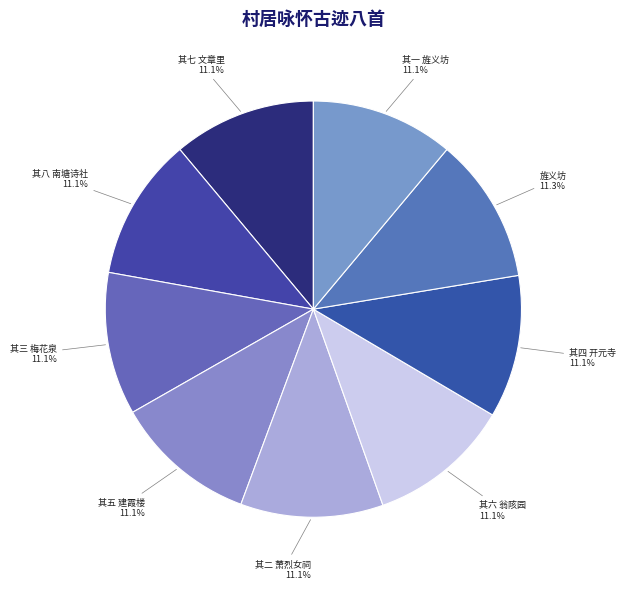

Approximately how many times larger is the value at 其三 梅花泉 compared to 其一 旌义坊?

1.0